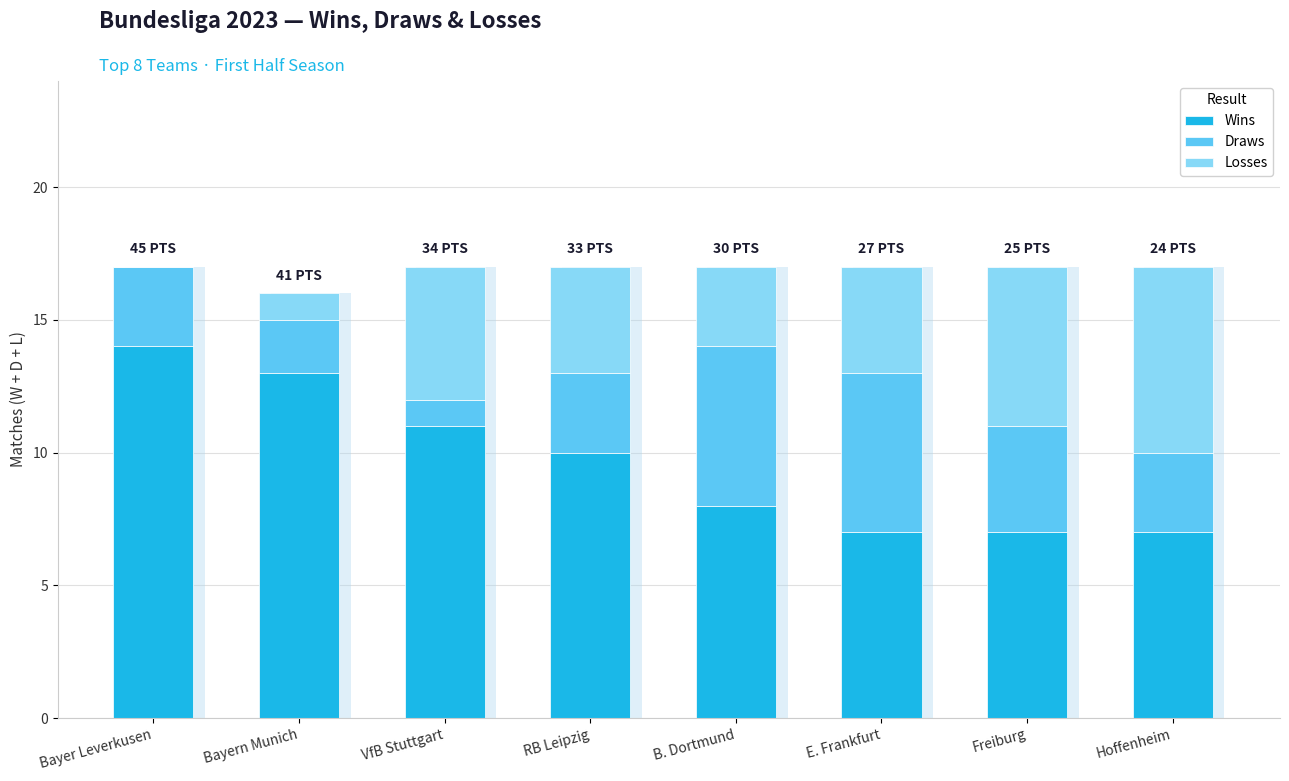

What is the total value across all series at E. Frankfurt?

17